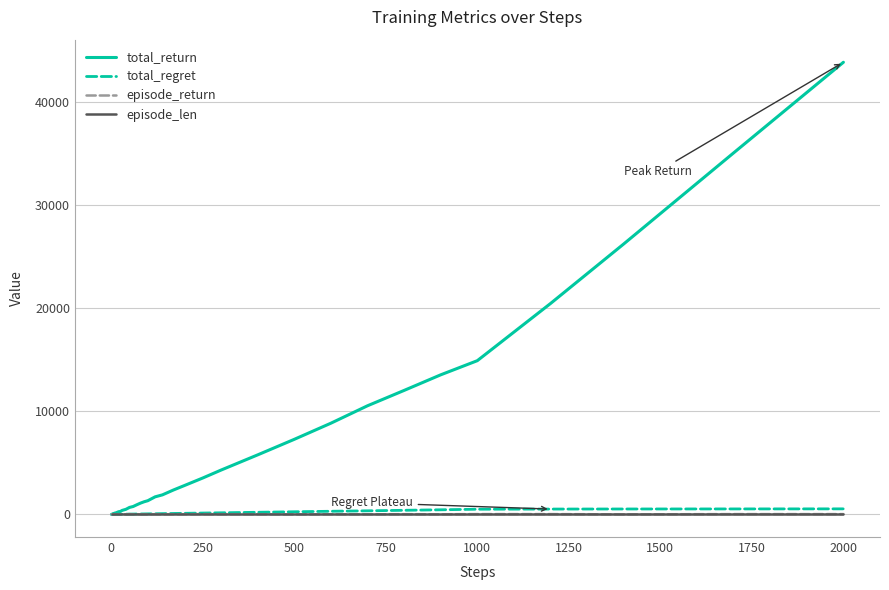

Is this an area chart (filled region under the line)?

No